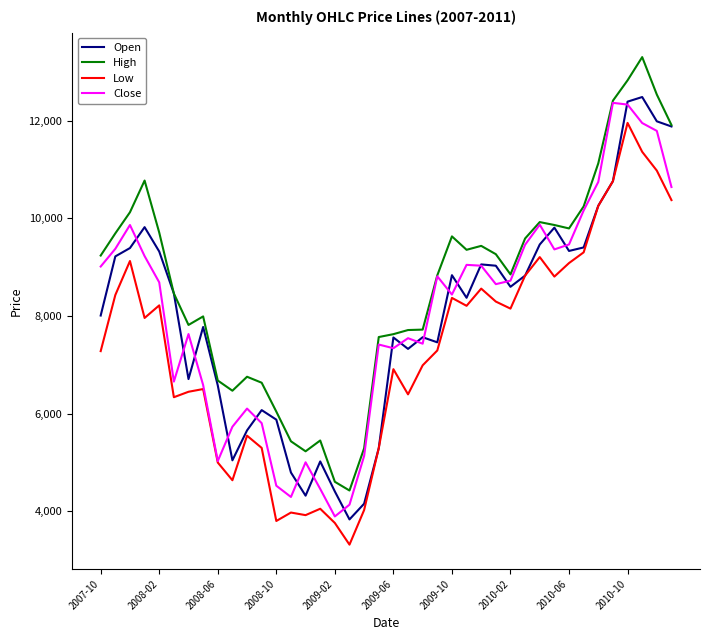

What is the minimum value shown in the chart?

3314.6